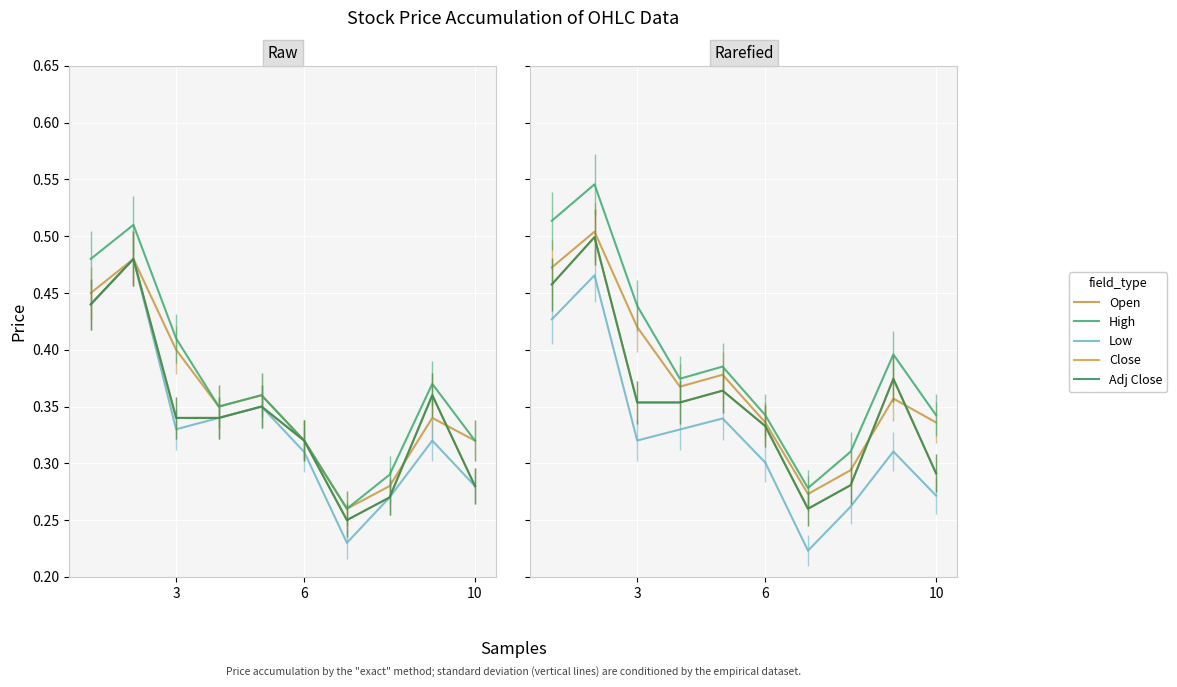

Is this an area chart (filled region under the line)?

No